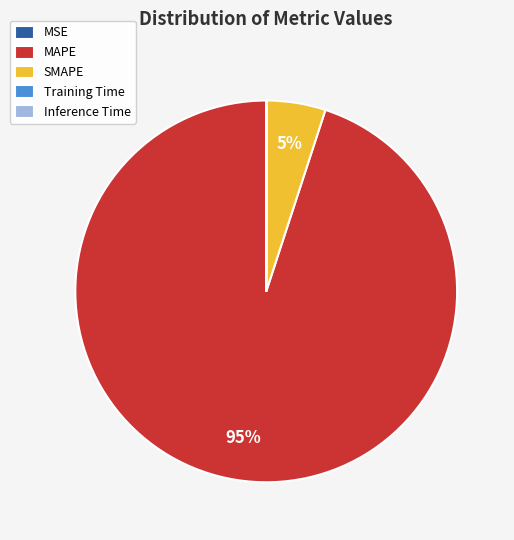

To the nearest percent, what is the average slice percentage?

20%